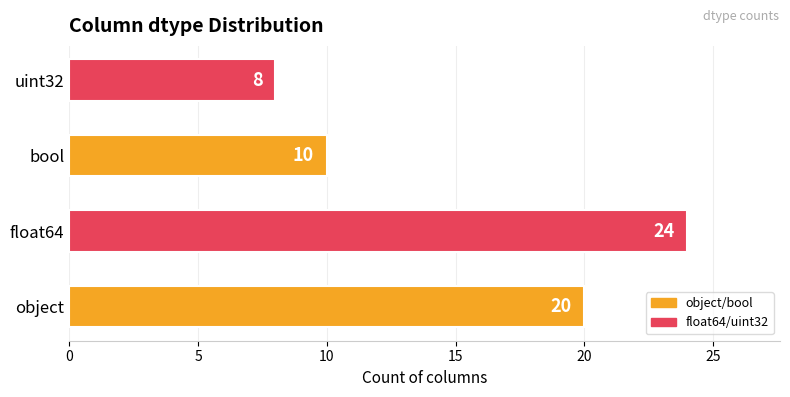

Which has a higher value, bool or object?

object